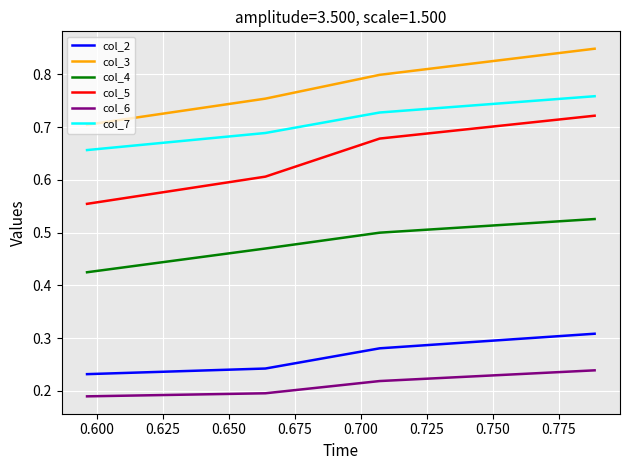

True or false: col_4 and col_3 cross at least once.

False